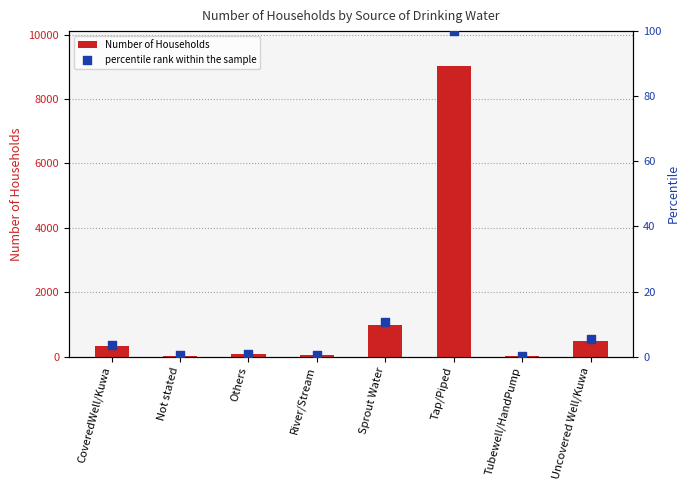

Is the value of percentile rank within the sample at Others greater than the value of Number of Households at Tubewell/HandPump?

No